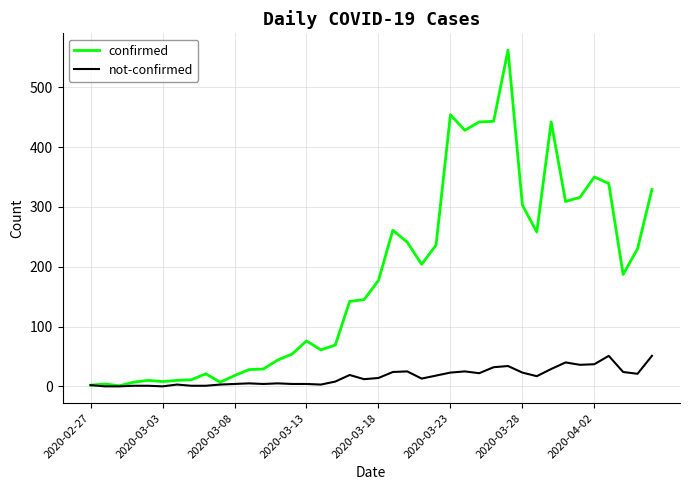

Rank the series by their maximum value, from highest to lowest.

confirmed, not-confirmed